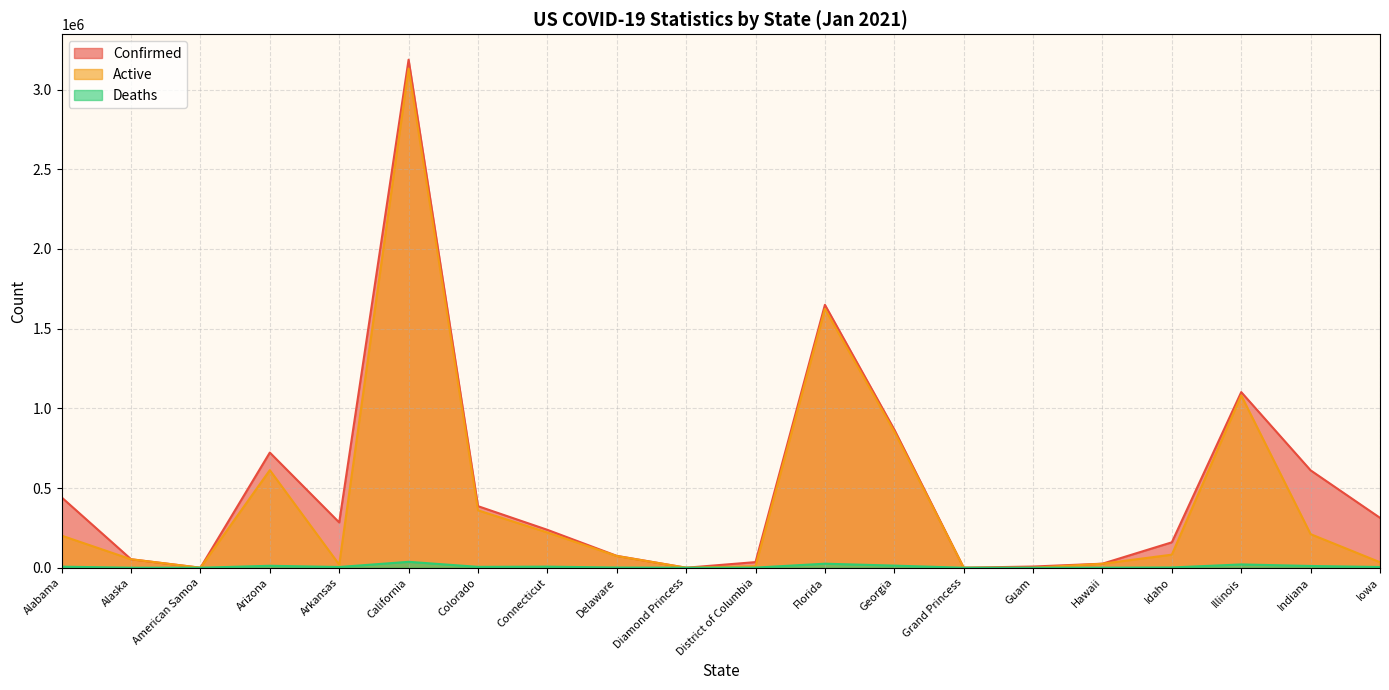

Between Alabama and Alaska, which series saw the biggest shift?

Confirmed